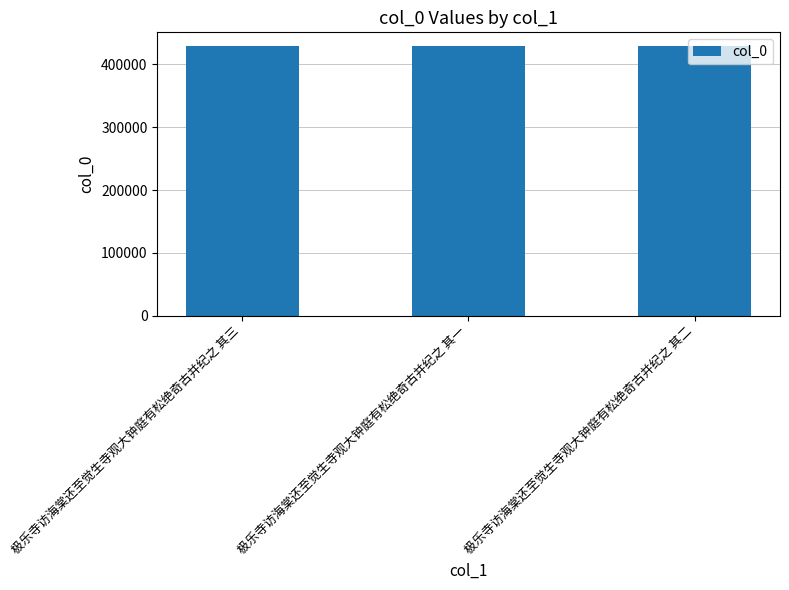

Does the chart contain any negative values?

No